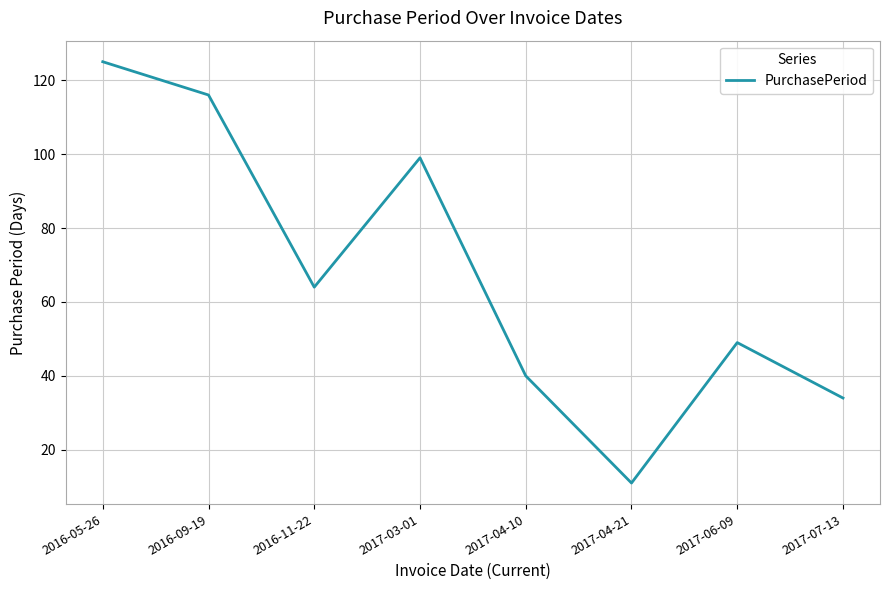

List the labels in order of value, smallest first.

2017-04-21, 2017-07-13, 2017-04-10, 2017-06-09, 2016-11-22, 2017-03-01, 2016-09-19, 2016-05-26